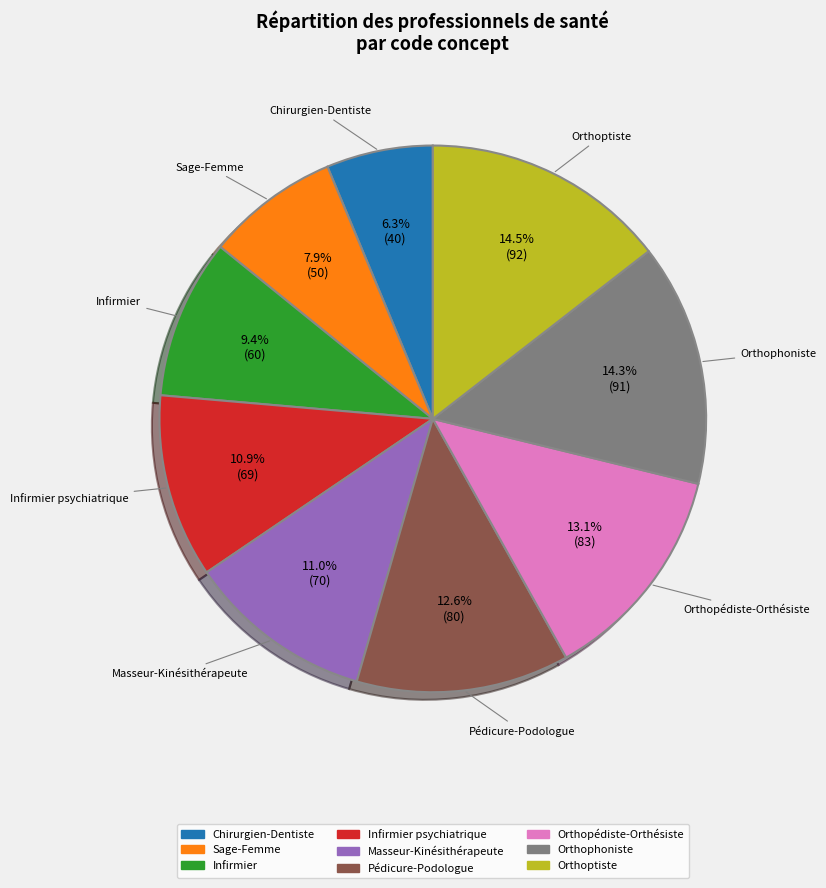

Is there any slice that represents more than half of the pie?

No